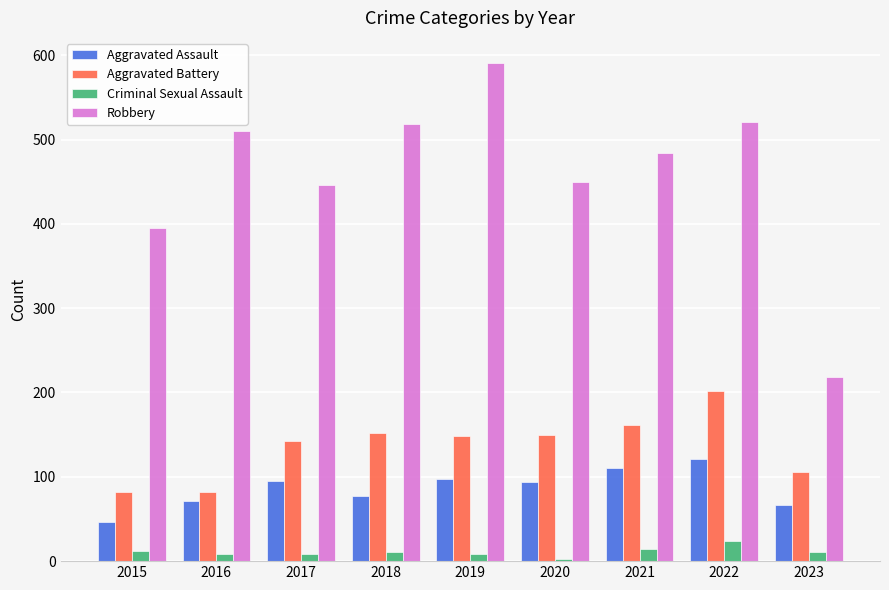

The Aggravated Assault series shows 16 at 2015. True or false?

False